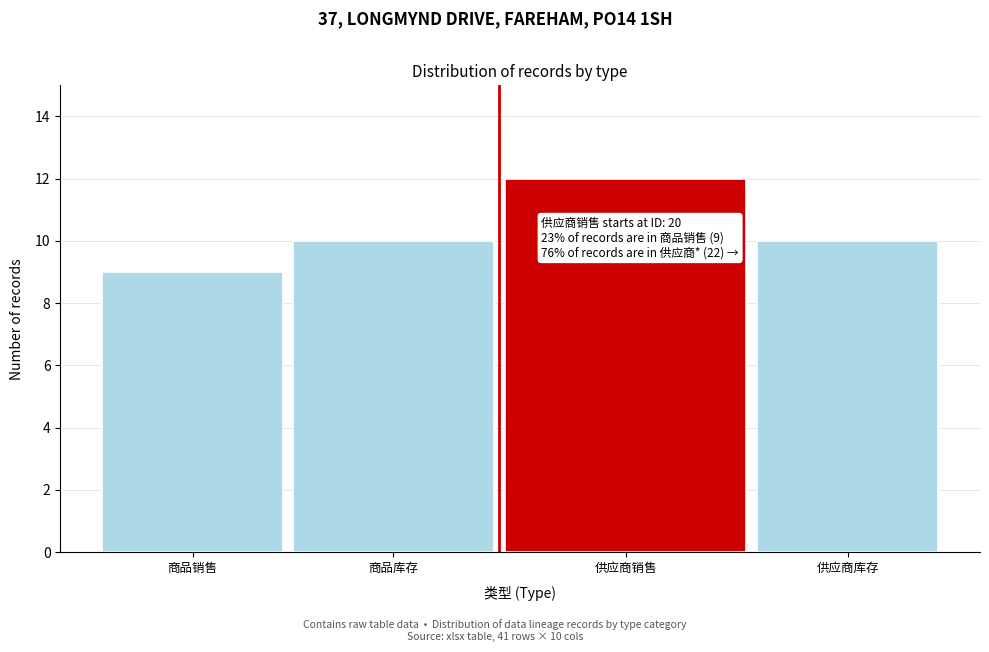

Reading right to left, list all the values displayed in this chart.

10	12	10	9